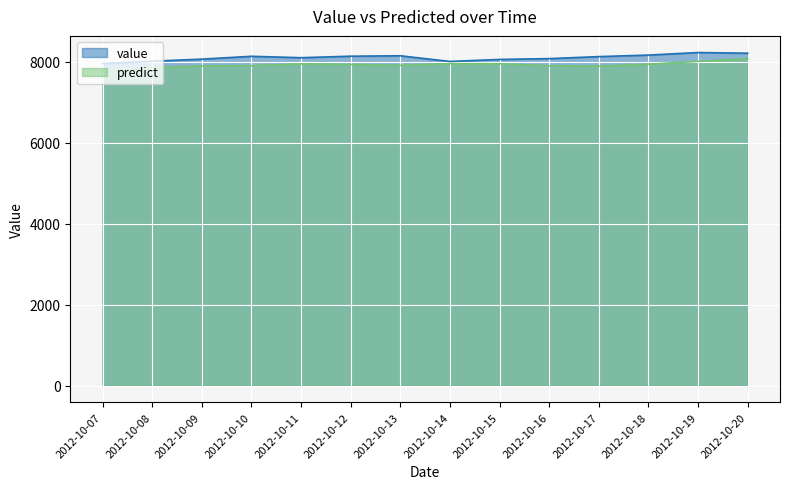

What value does the predict series have at 2012-10-13?

7906.7